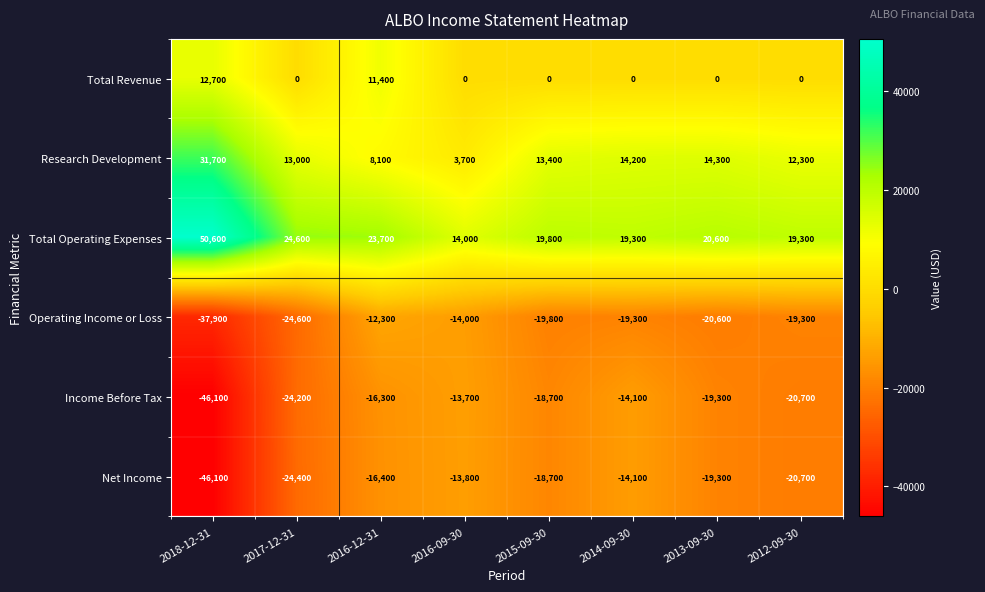

The value of Total Operating Expenses at 2015-09-30 is 12422. True or false?

False